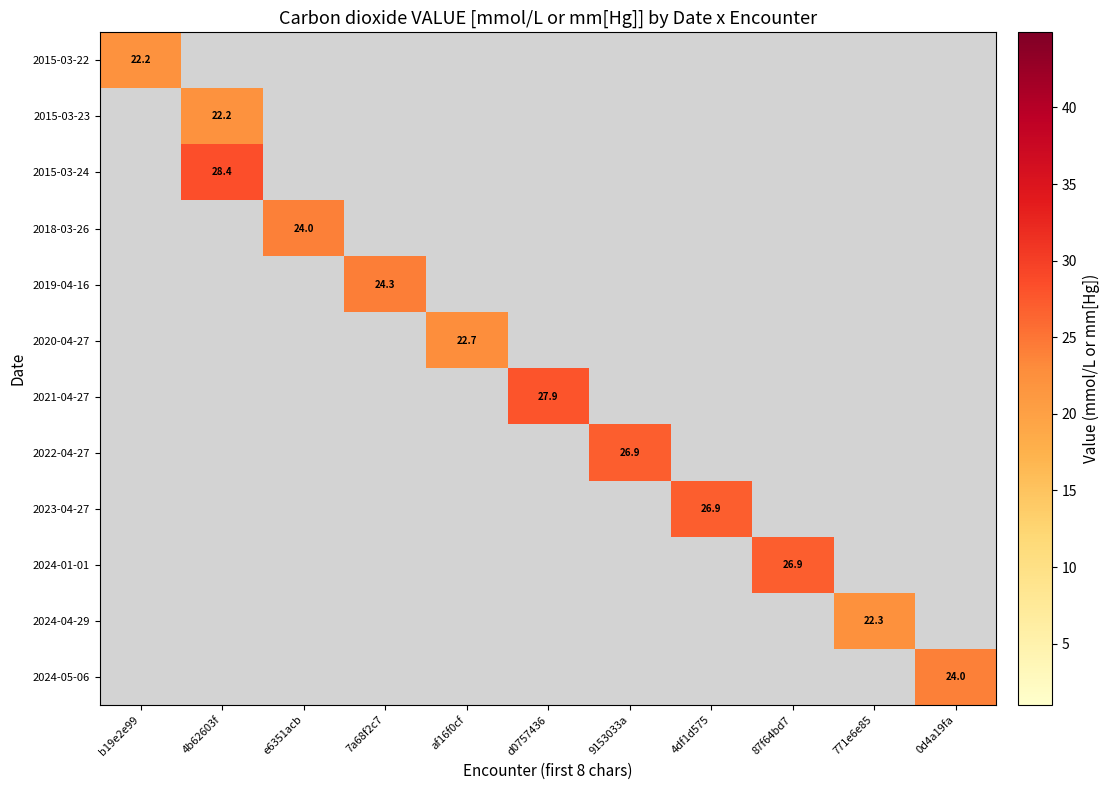

What is the greatest value displayed?

28.4